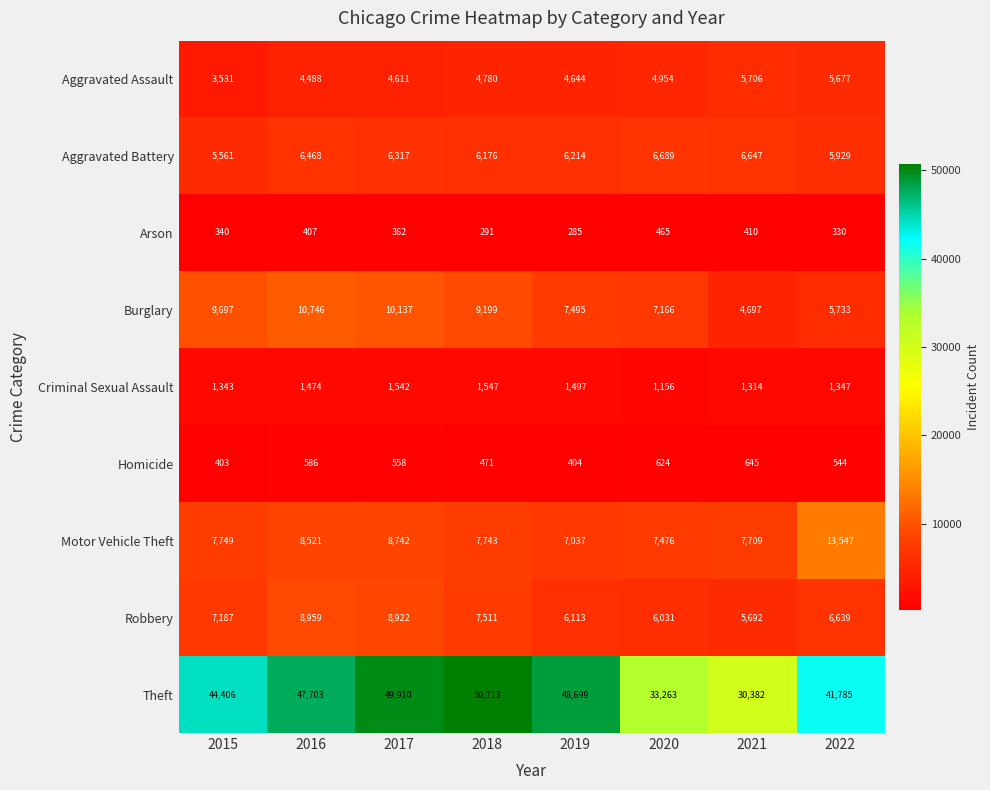

What value does the Motor Vehicle Theft series have at 2015, to the nearest 50?

7750